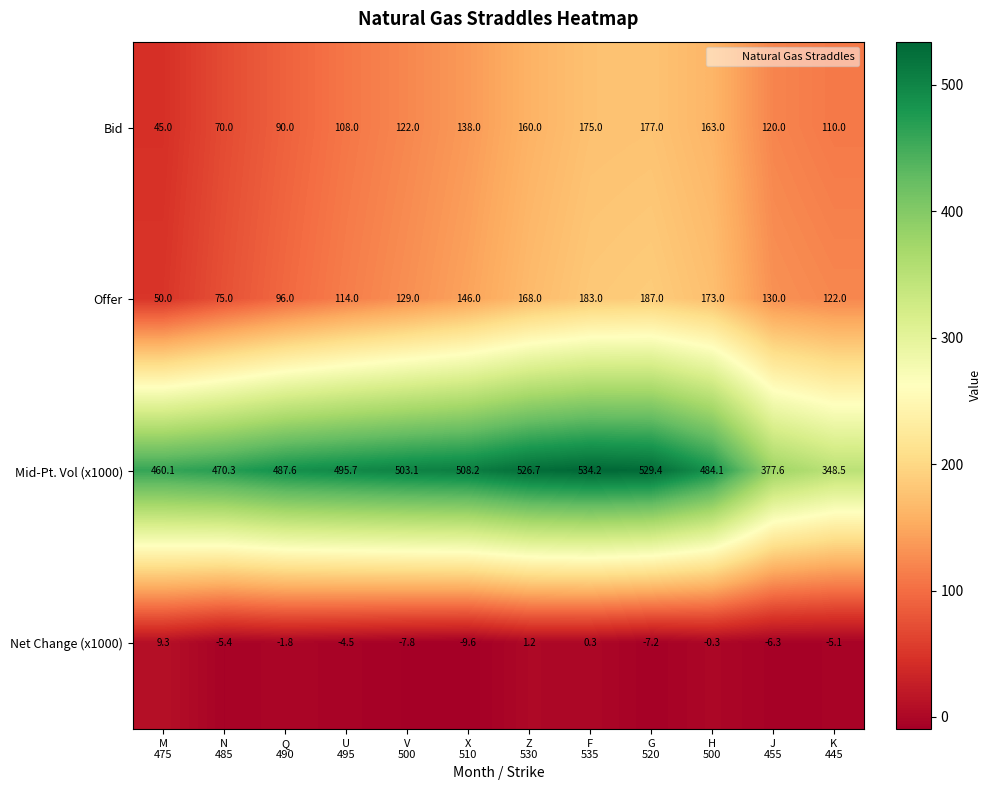

What is the difference between the maximum and minimum values in the Mid-Pt. Vol (x1000) series?

185.7